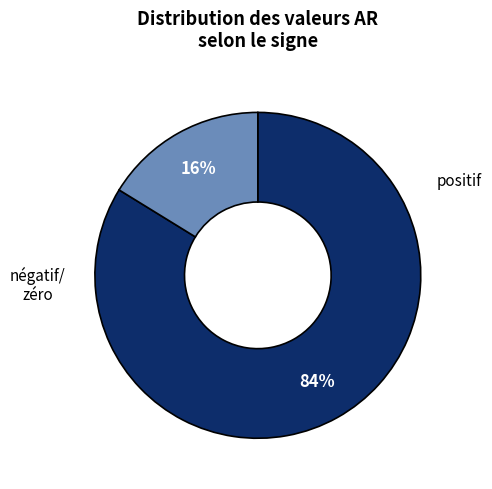

How many slices are in this pie chart?

2